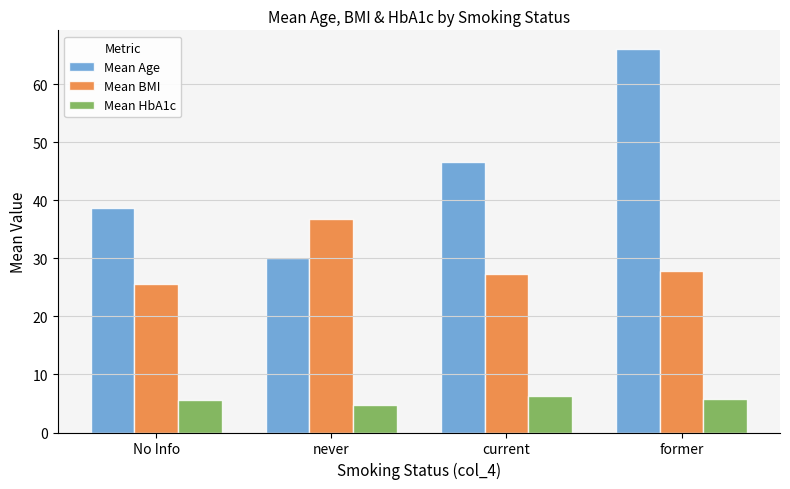

What is the label of the 3rd bar from the right?

never